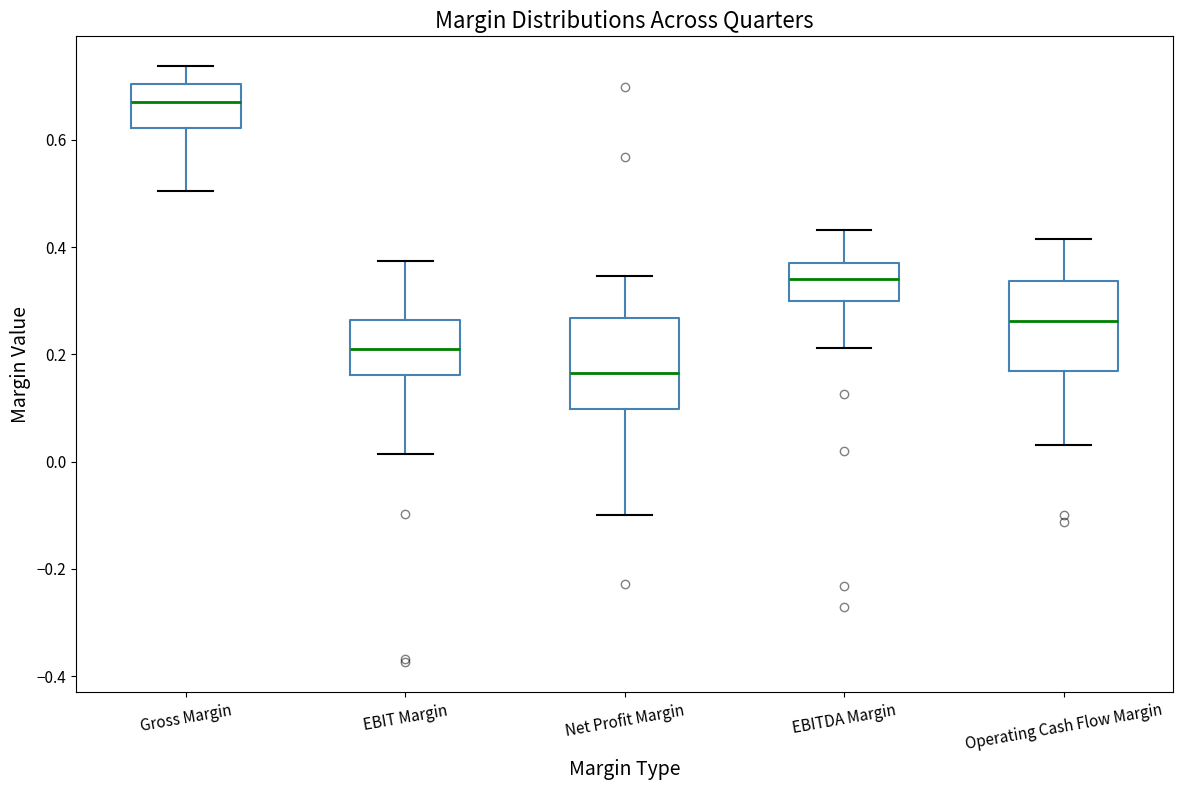

Which box has the lowest median line?

Net Profit Margin